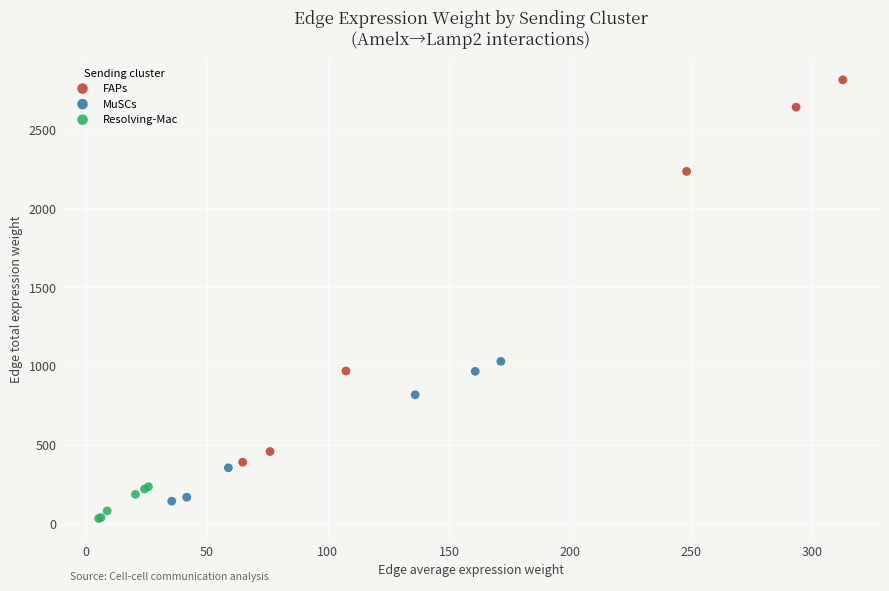

Which series reaches the maximum Y coordinate?

FAPs